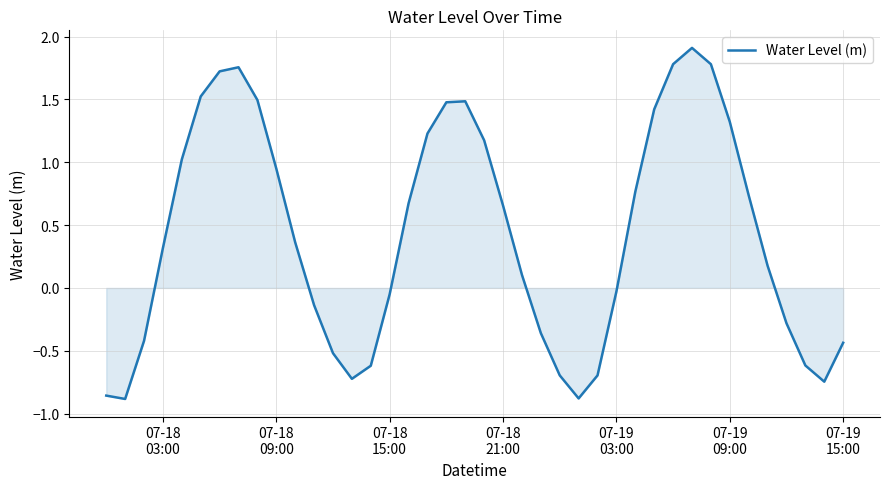

How many lines are shown in the chart?

1